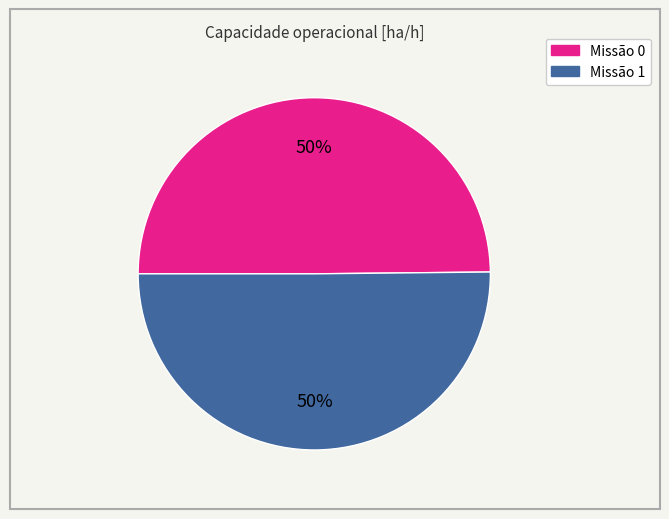

What is the ratio of the value at Missão 0 to the value at Missão 1?

1.0